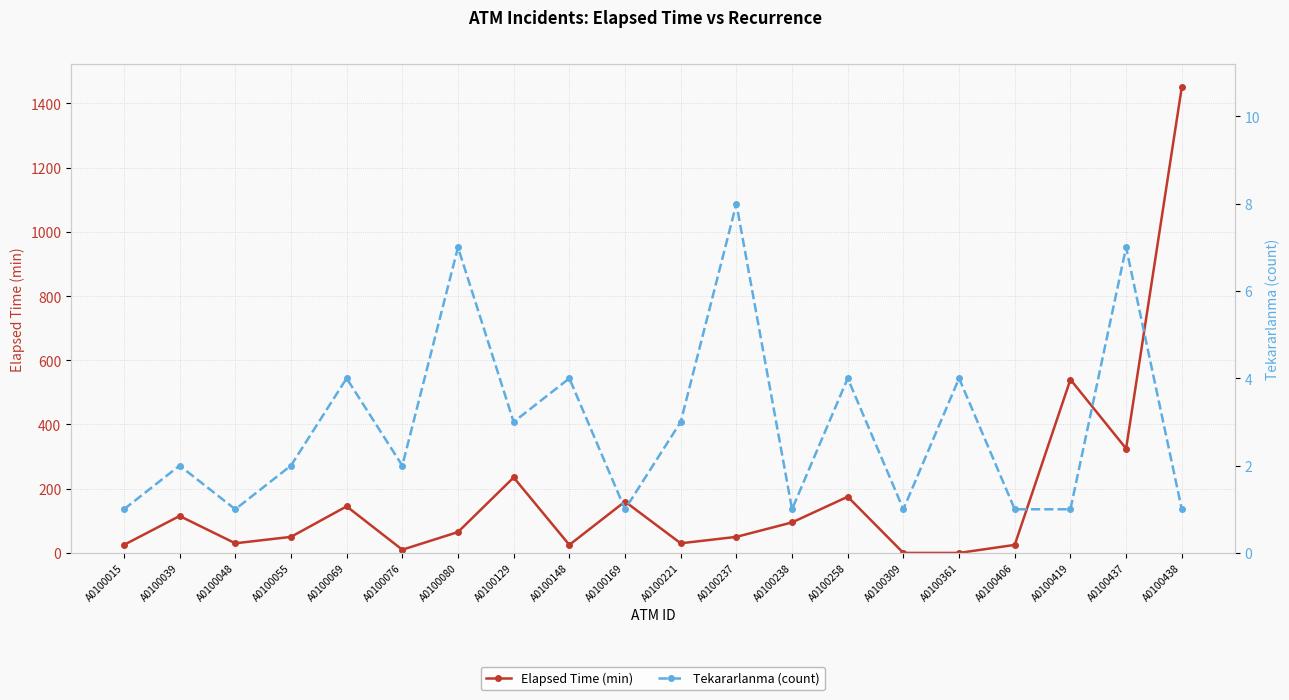

List the series in order of their peak value, lowest first.

Tekararlanma (count), Elapsed Time (min)